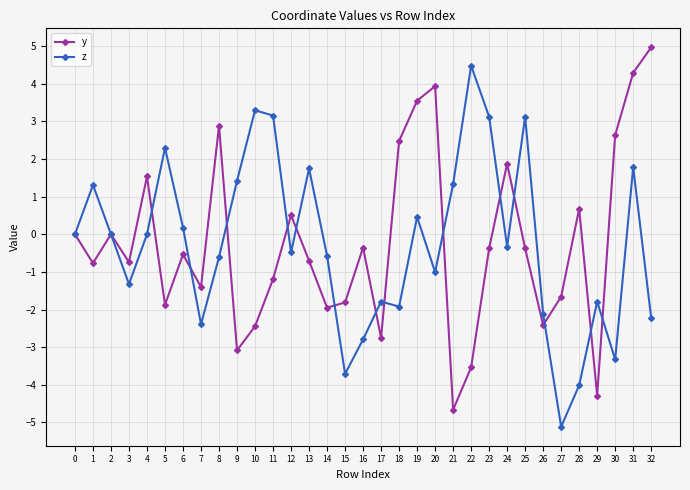

Which label corresponds to the smallest value in the chart?

27